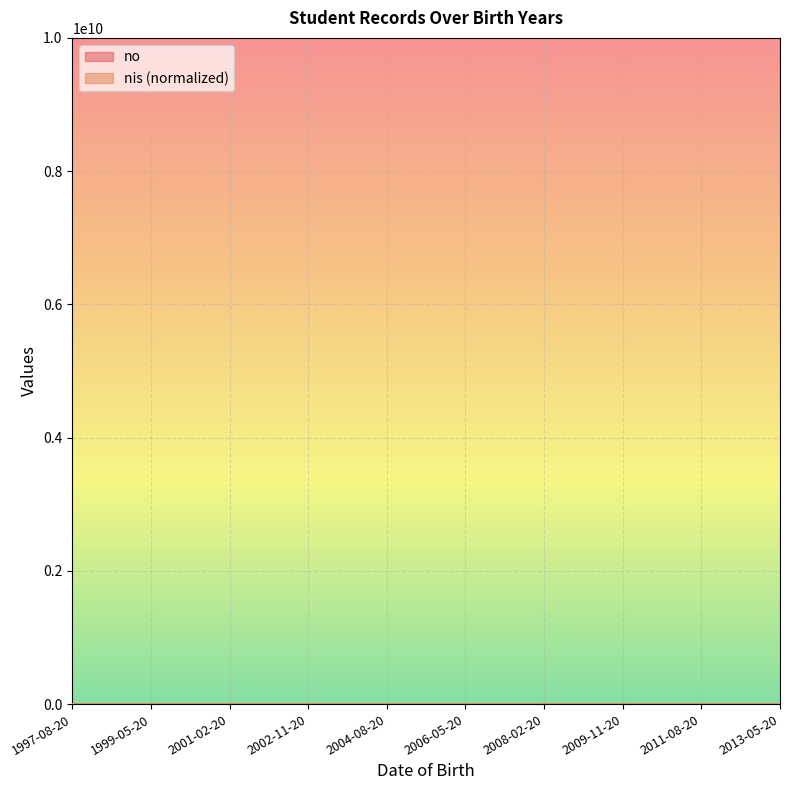

Rank the series by their maximum value, from lowest to highest.

nis, no